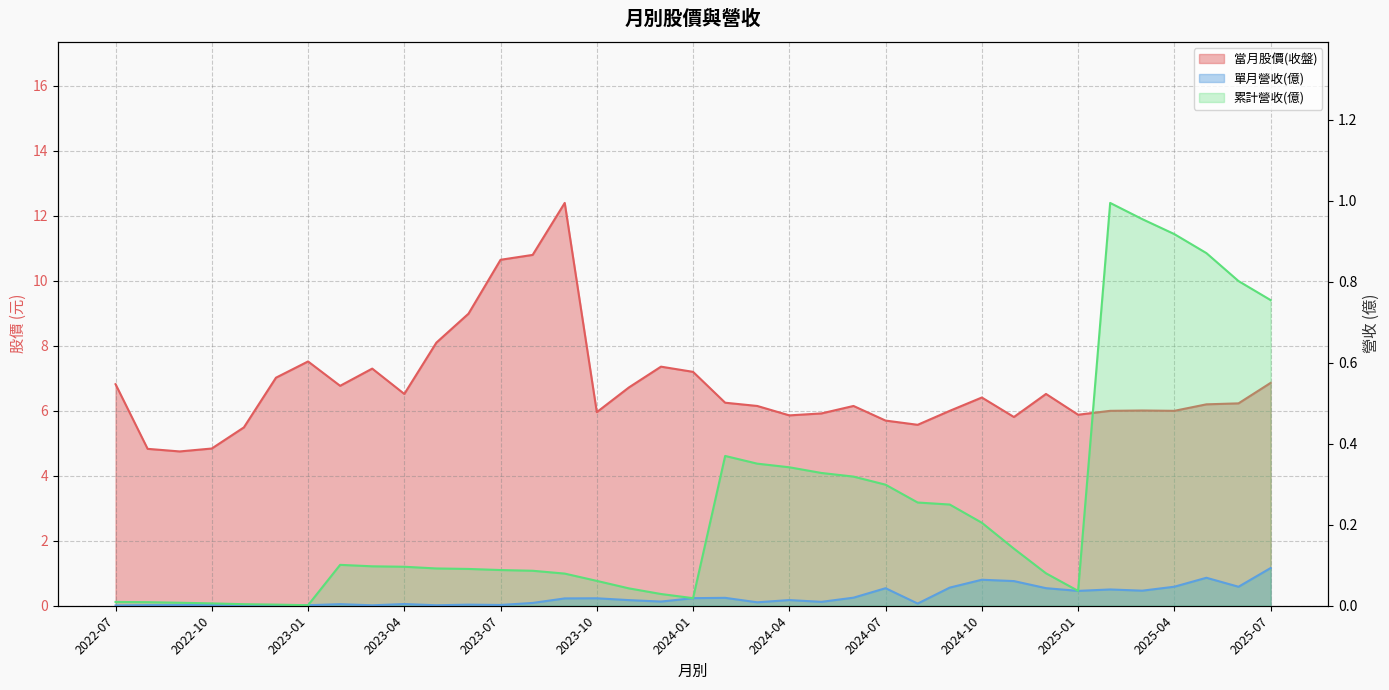

At how many categories does at least one series exceed 11?

1